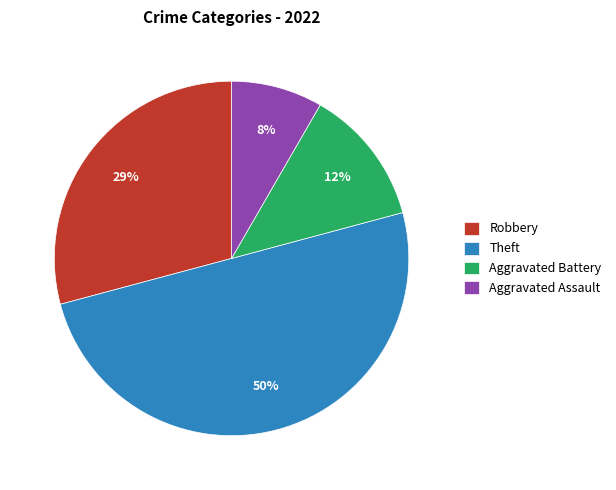

Do Aggravated Battery and Aggravated Assault together represent more than half of the pie?

No